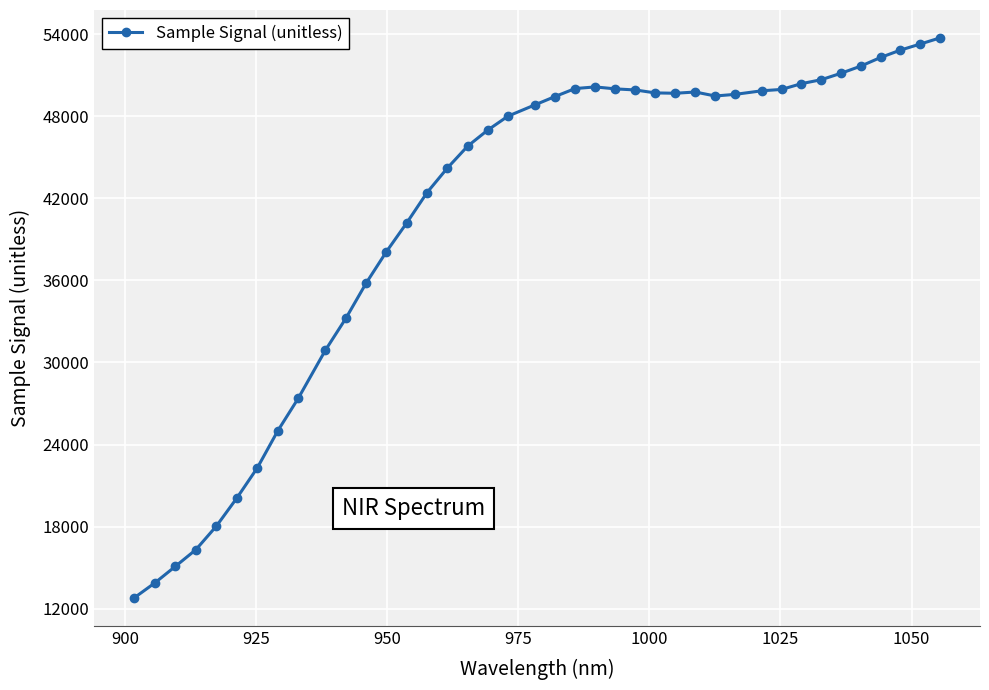

What is the smallest value displayed?

12789